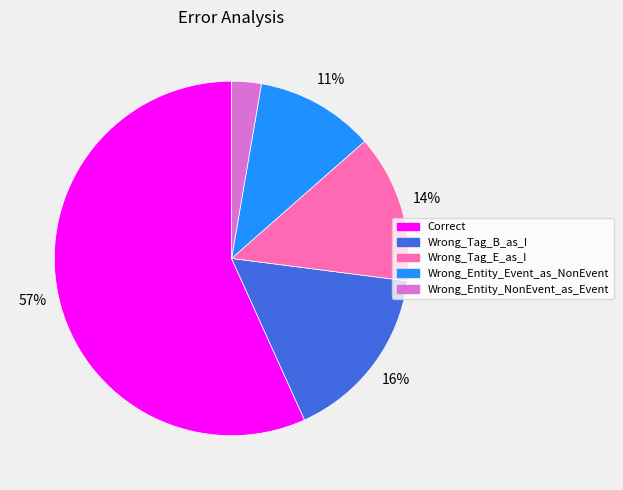

Which has a higher value, Wrong_Entity_Event_as_NonEvent or Wrong_Tag_E_as_I?

Wrong_Tag_E_as_I